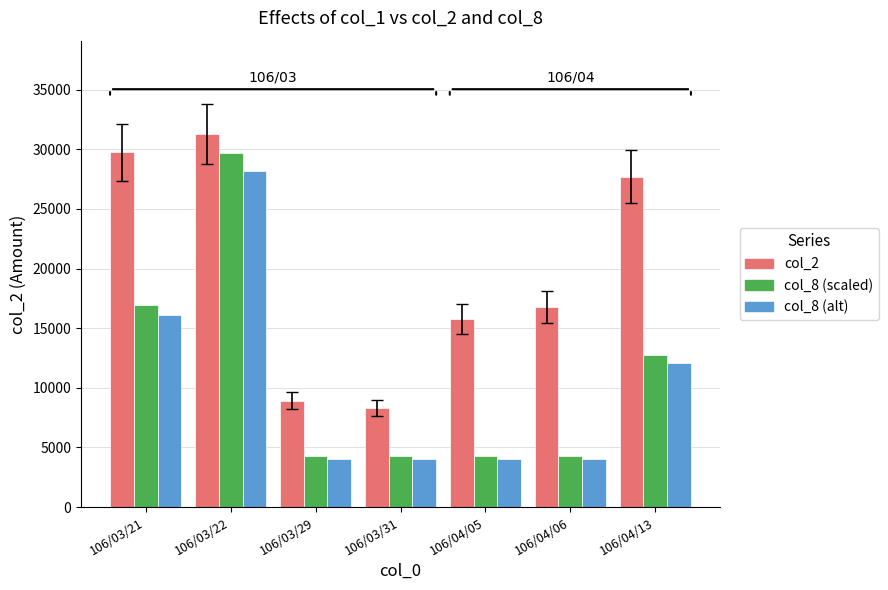

Which category has the highest value across all series?

106/03/22